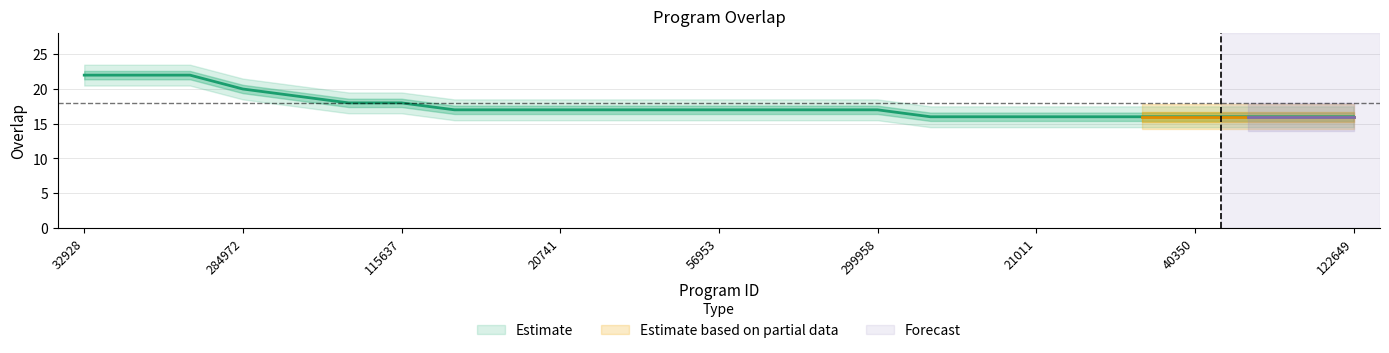

The chart shows a value of 23 at 6976. True or false?

False